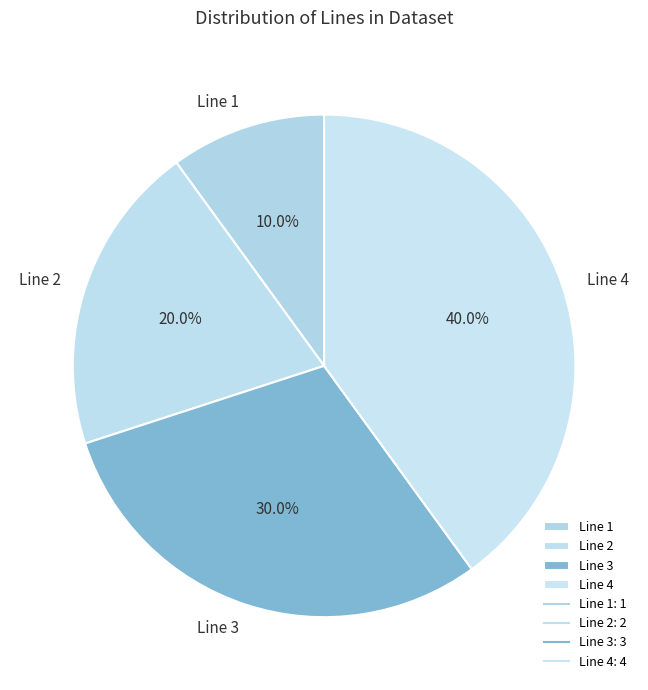

What is the total percentage of Line 1 and Line 2?

30.0%